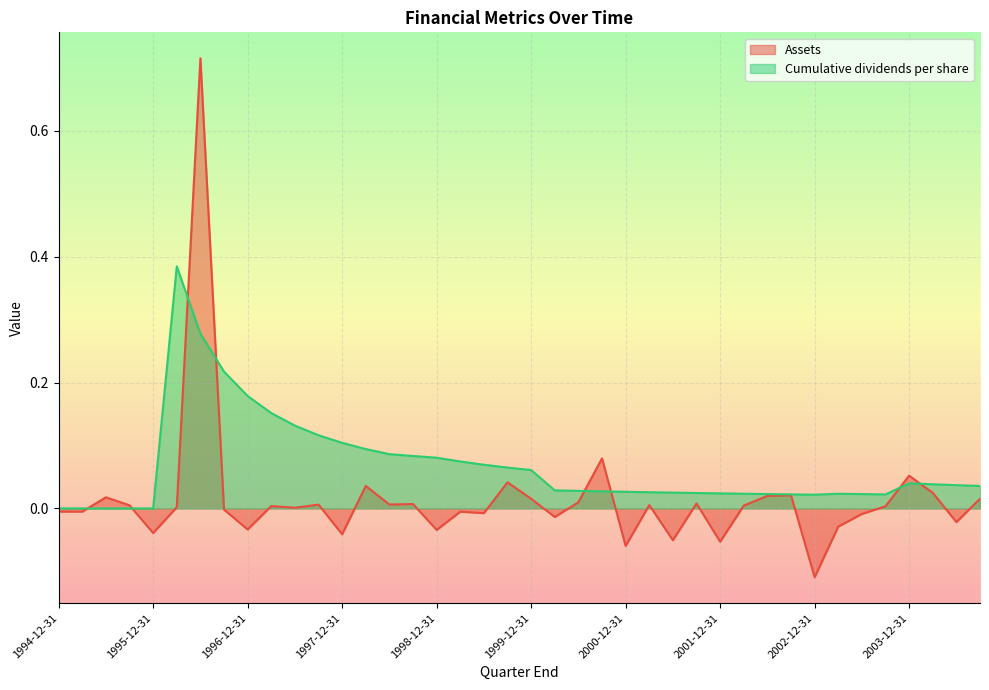

What is the sum of all Assets values?

0.6